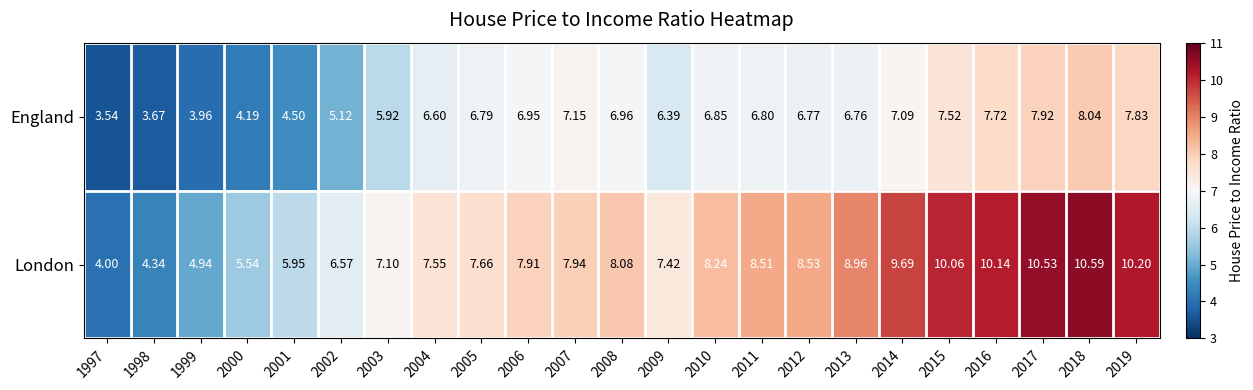

Which series has the largest total across all categories?

London